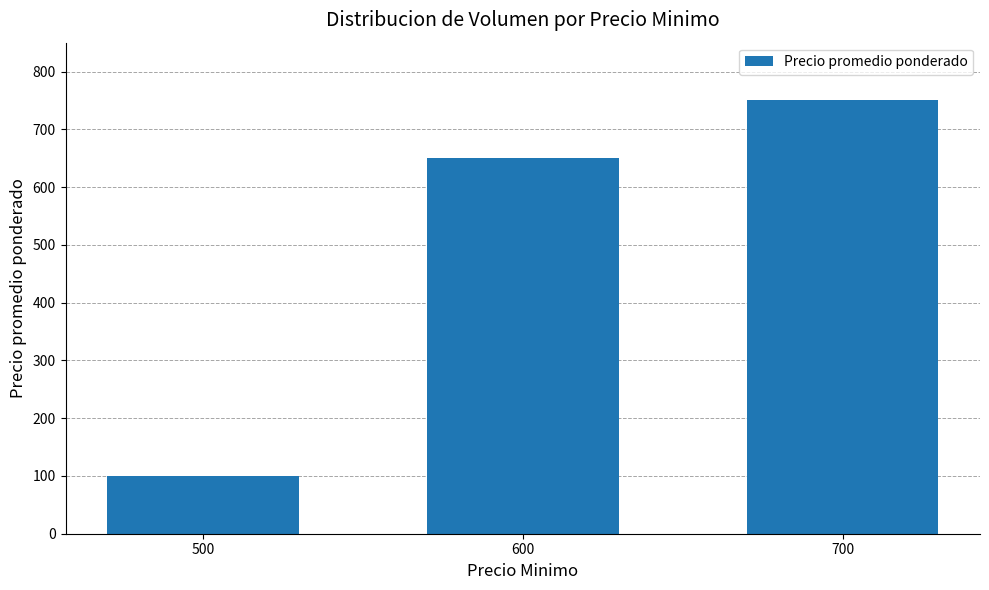

Reading left to right, list all the values displayed in this chart.

500=100	600=650	700=750